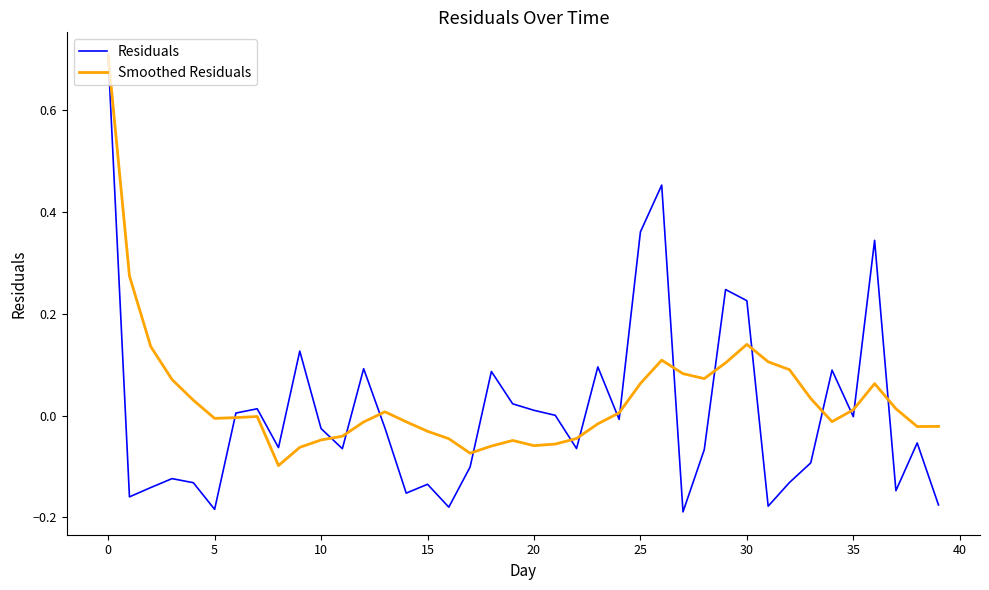

What is the maximum value for Smoothed Residuals?

0.7